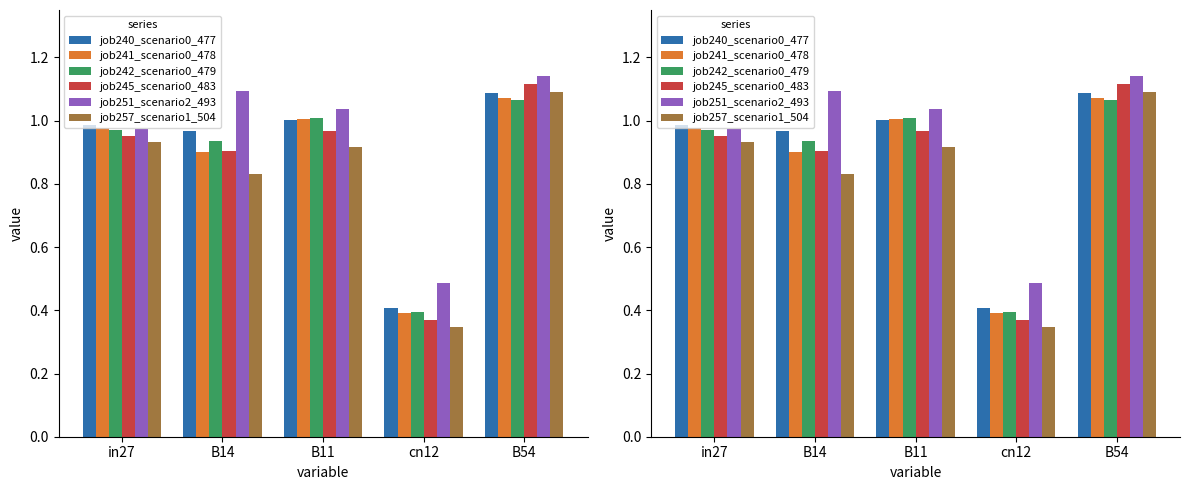

Is the value of job241_scenario0_478 at cn12 greater than the value of job257_scenario1_504 at in27?

No